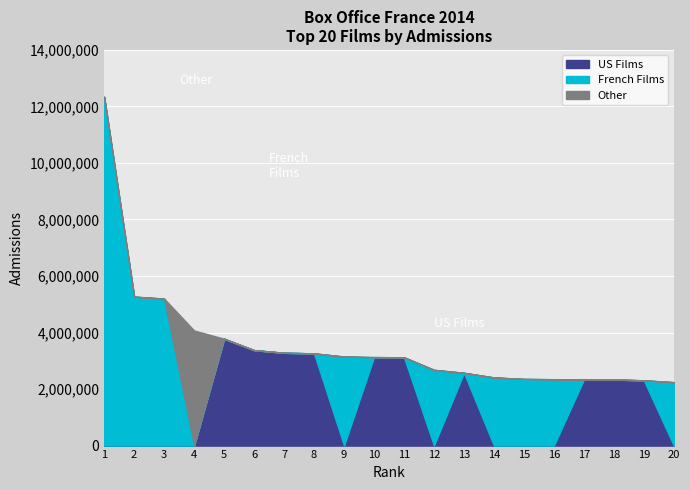

True or false: Rank and Entrées (millions) cross at least once.

False